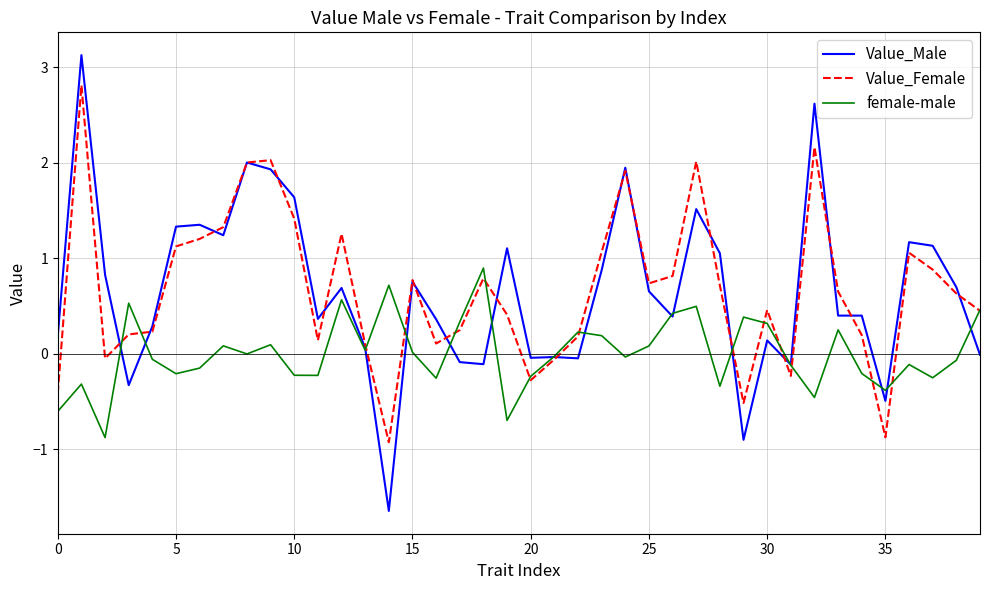

What is the lowest value of the Value_Male series?

-1.6